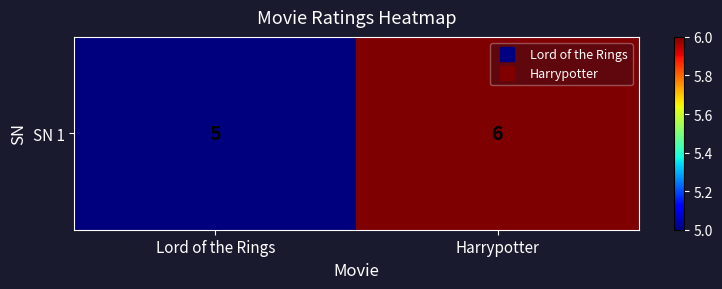

Between Harrypotter and Lord of the Rings, which is larger?

Harrypotter